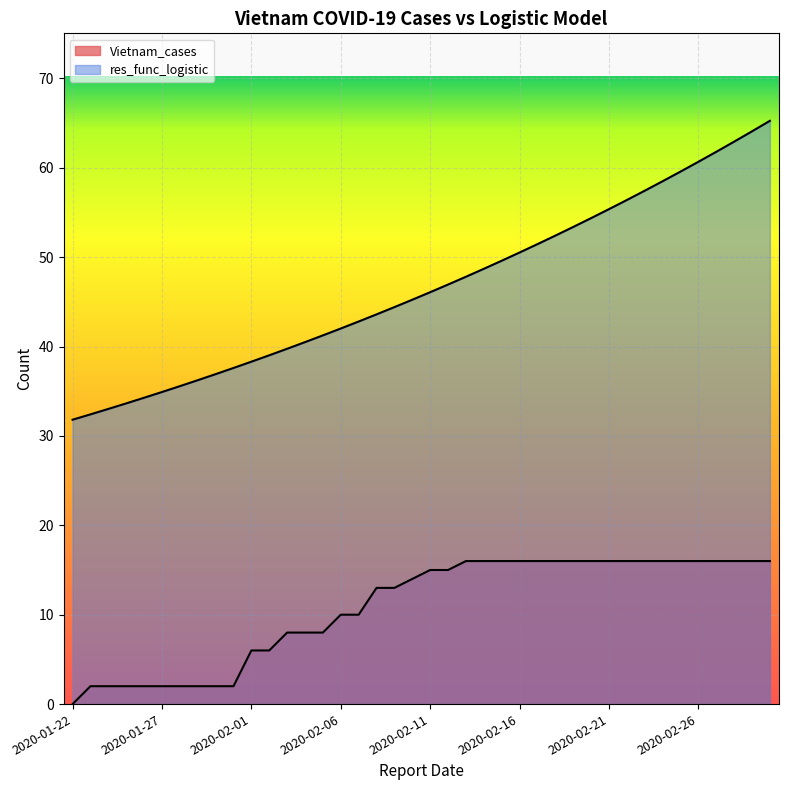

True or false: Vietnam_cases has a value of 16.0 at 2020-02-13.

True